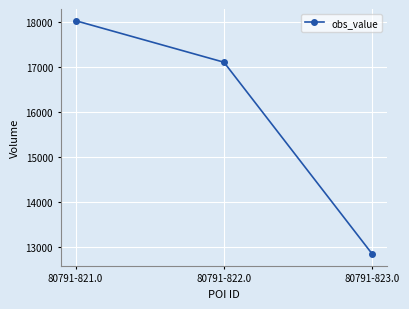

Reading left to right, transcribe all the data shown in this chart.

18020	17100	12850